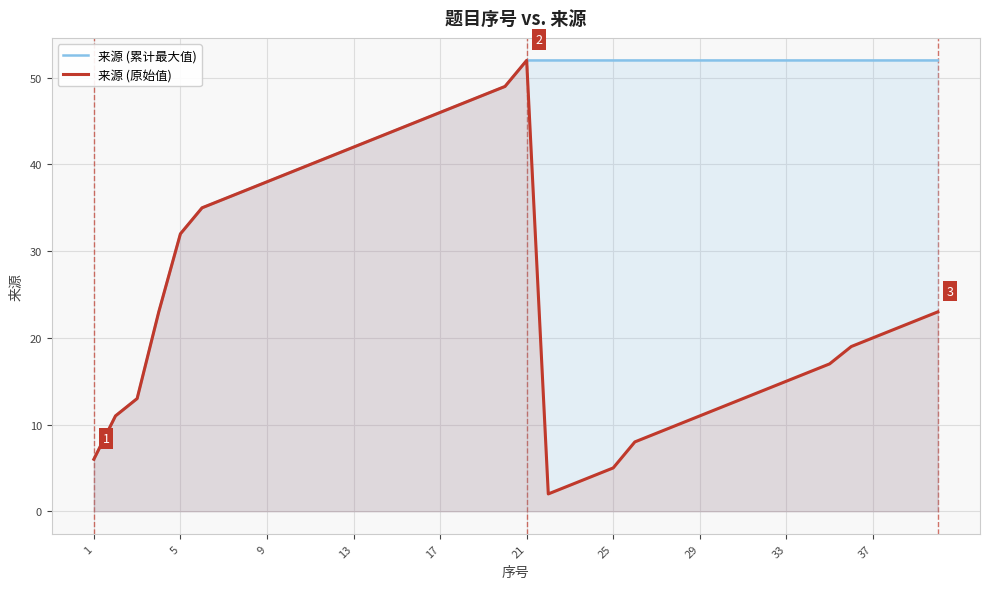

The 来源 (累计最大值) series shows 12 at 13. True or false?

False